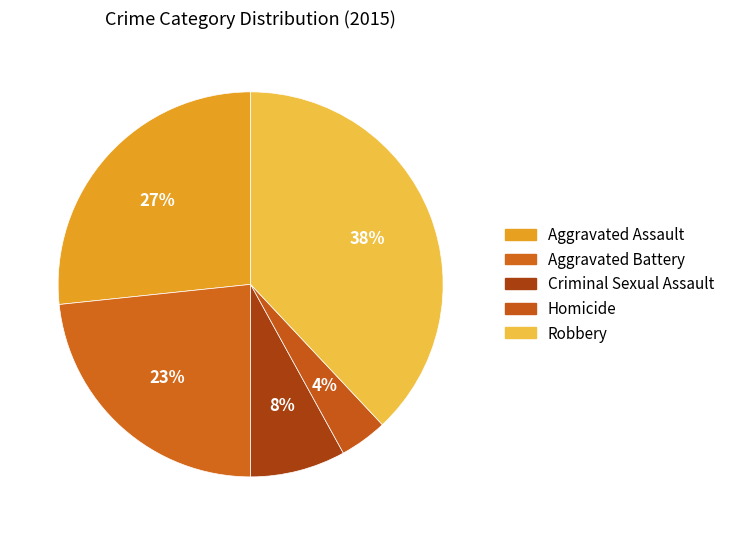

True or false: Aggravated Battery accounts for 35% of the total.

False